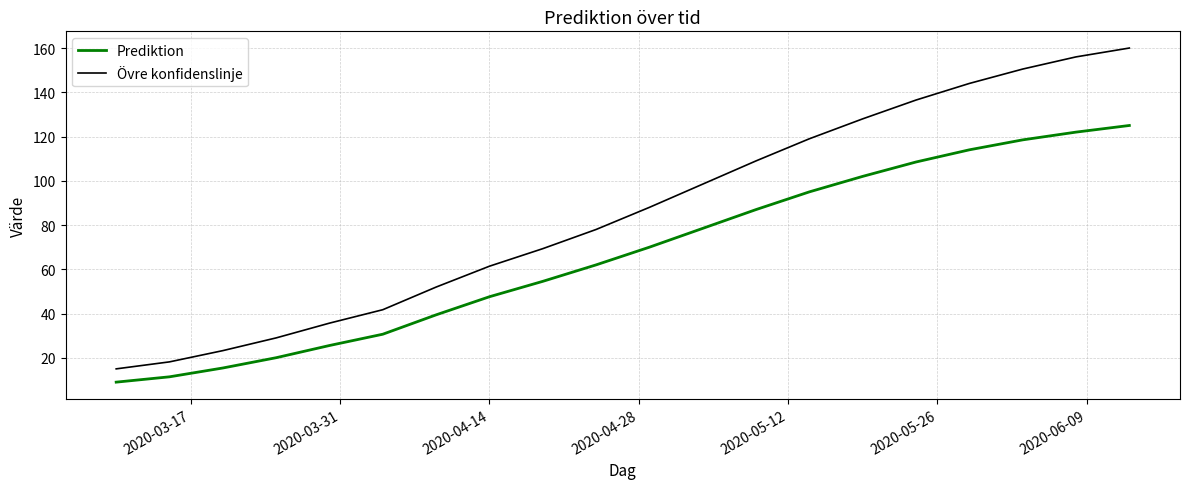

List the series in order of their overall mean, highest first.

Övre konfidenslinje, Prediktion